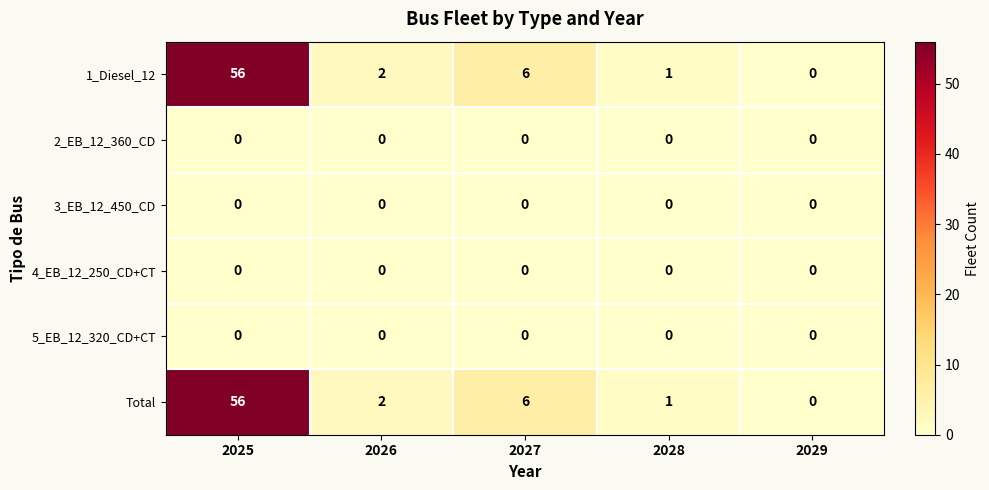

Reading left to right, transcribe all the data shown in this chart.

1_Diesel_12: 2025=56	2026=2	2027=6	2028=1	2029=0
2_EB_12_360_CD: 2025=0	2026=0	2027=0	2028=0	2029=0
3_EB_12_450_CD: 2025=0	2026=0	2027=0	2028=0	2029=0
4_EB_12_250_CD+CT: 2025=0	2026=0	2027=0	2028=0	2029=0
5_EB_12_320_CD+CT: 2025=0	2026=0	2027=0	2028=0	2029=0
Total: 2025=56	2026=2	2027=6	2028=1	2029=0